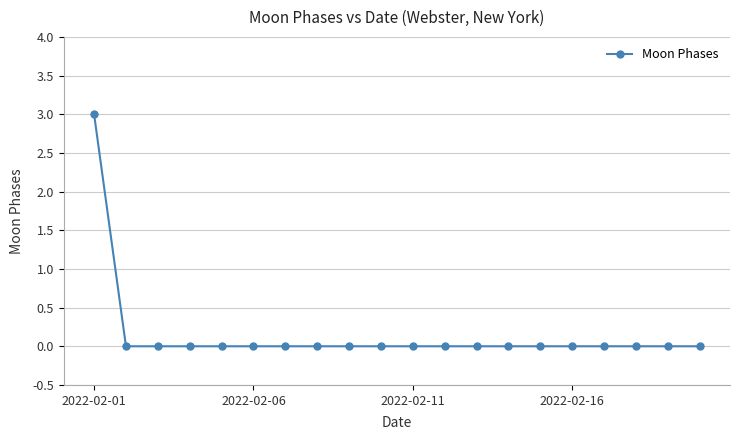

What is the maximum value shown in the chart?

3